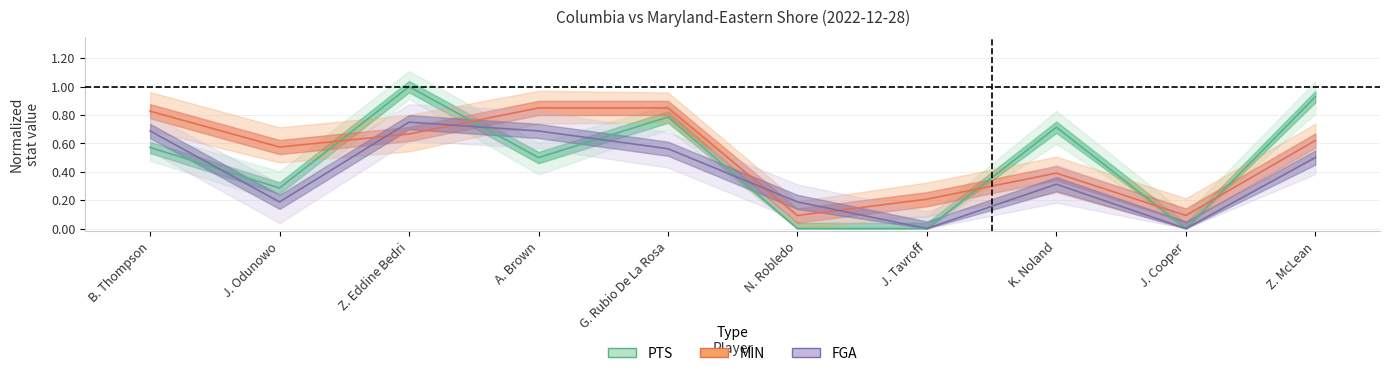

How many lines are shown in the chart?

3